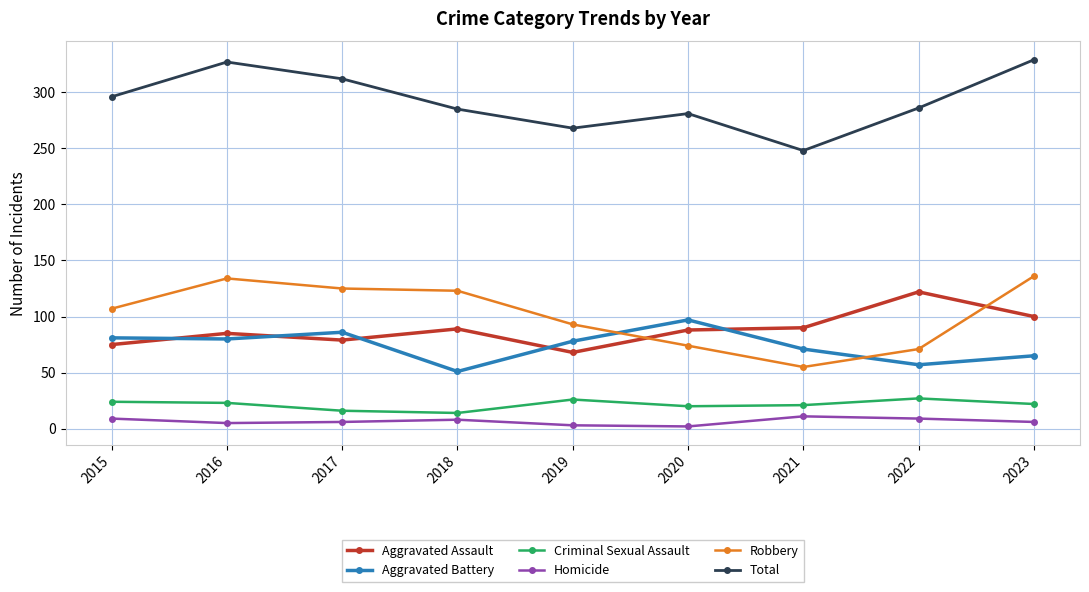

True or false: Criminal Sexual Assault has a value of 20 at 2020.

True